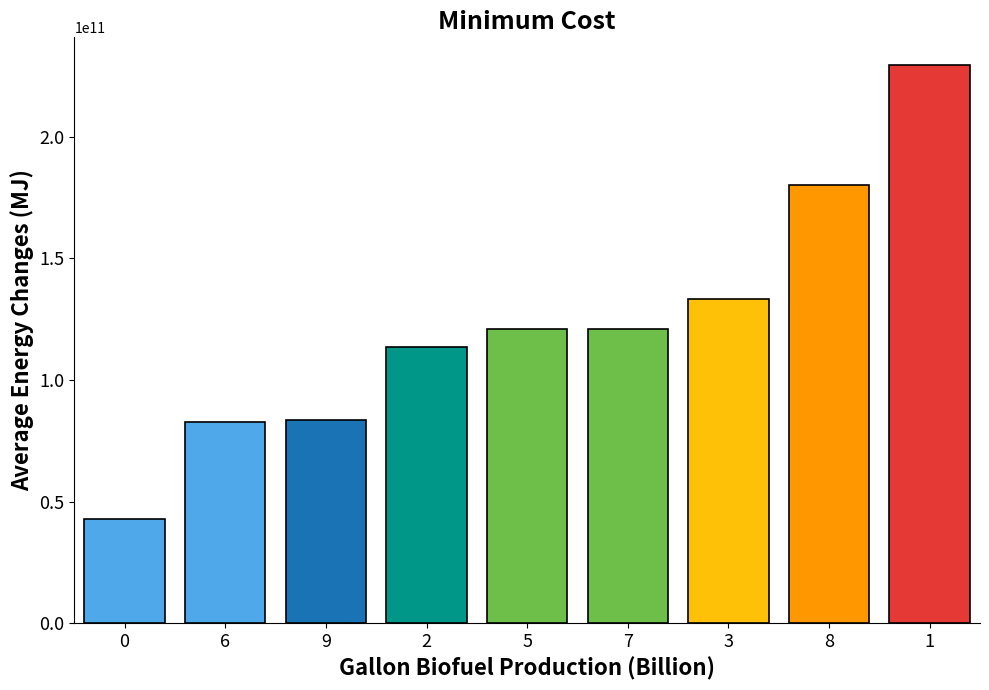

What is the change in value from 7 to 8?

+59165437222.3